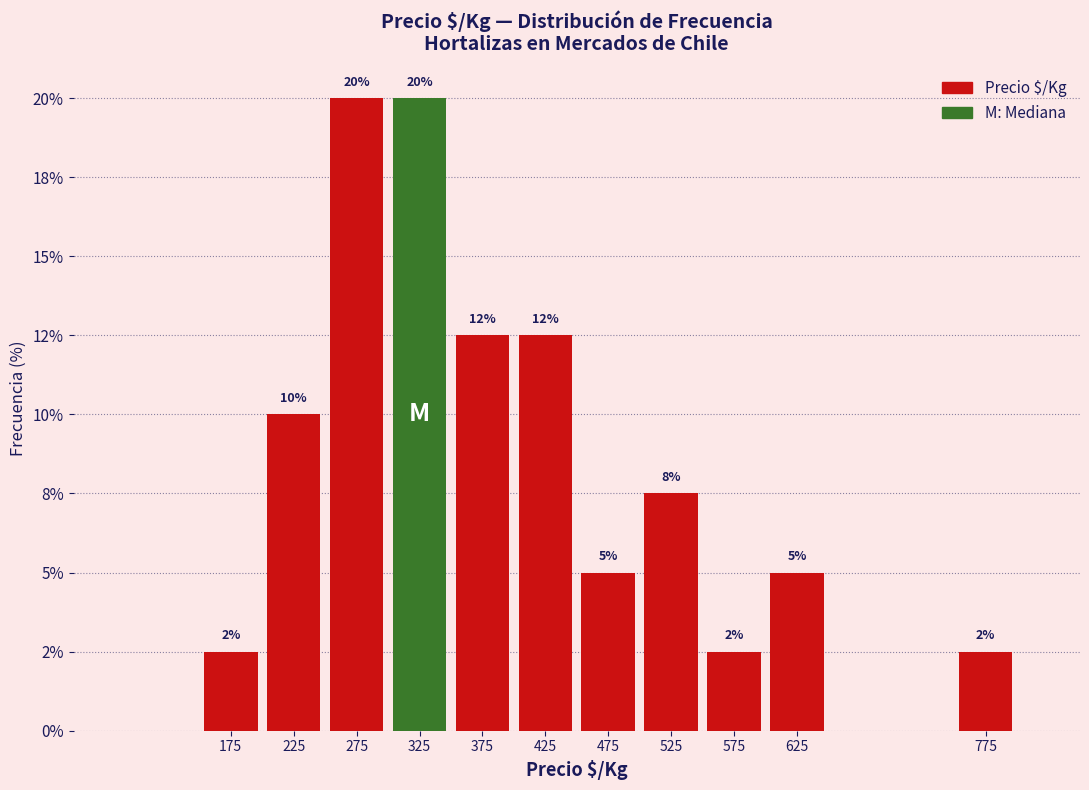

Does the chart contain any negative values?

No